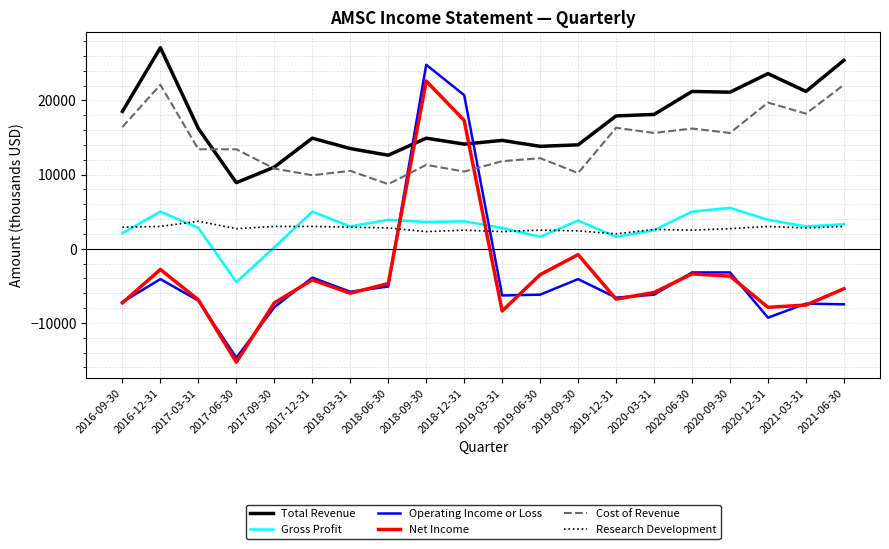

Which series changed the most between 2017-06-30 and 2018-06-30?

Net Income